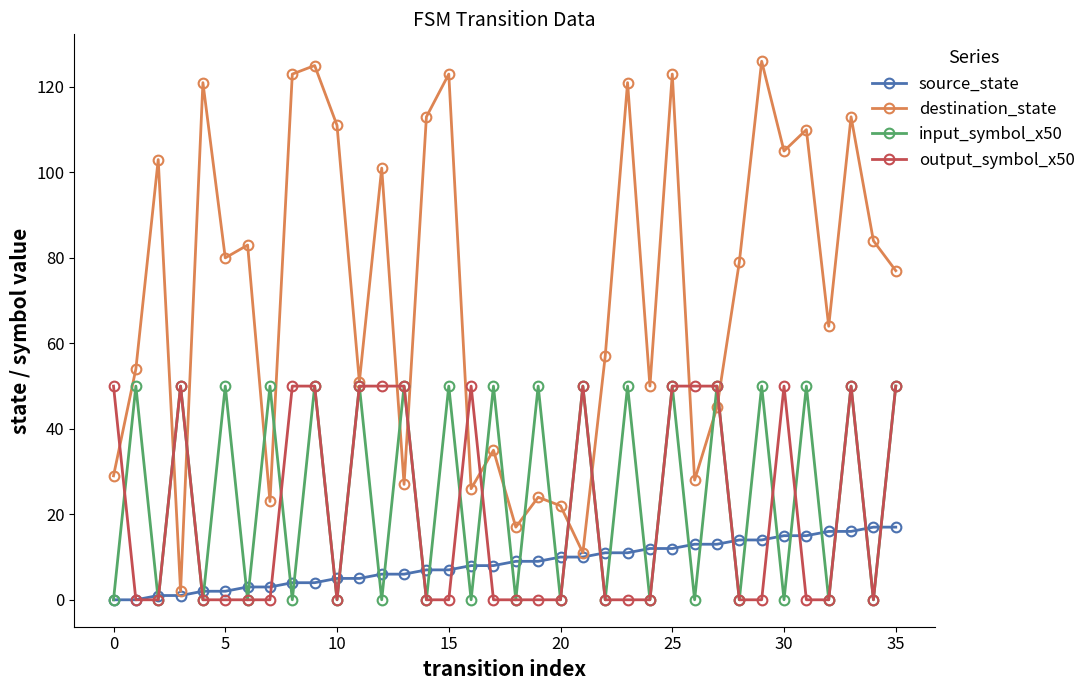

Which series has the largest range (max minus min)?

destination_state